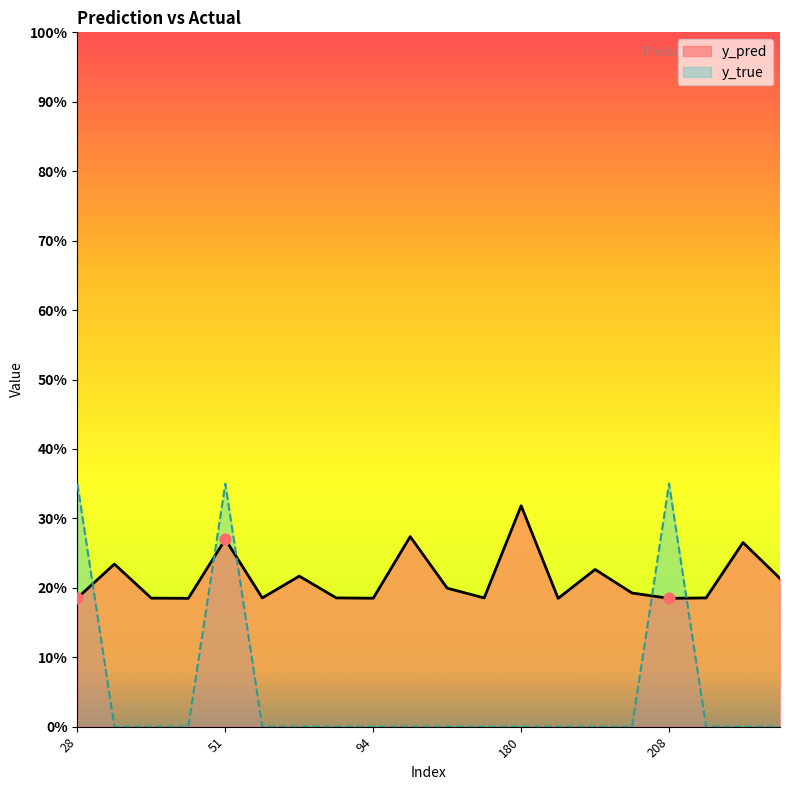

Which series reaches the maximum Y coordinate?

y_true